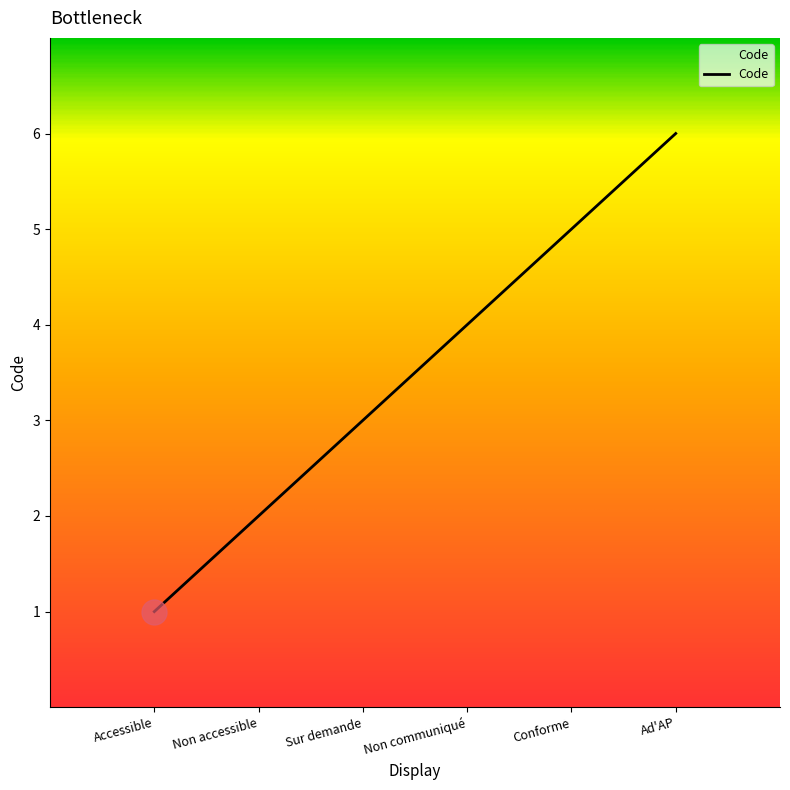

Does the chart have visible grid lines?

No